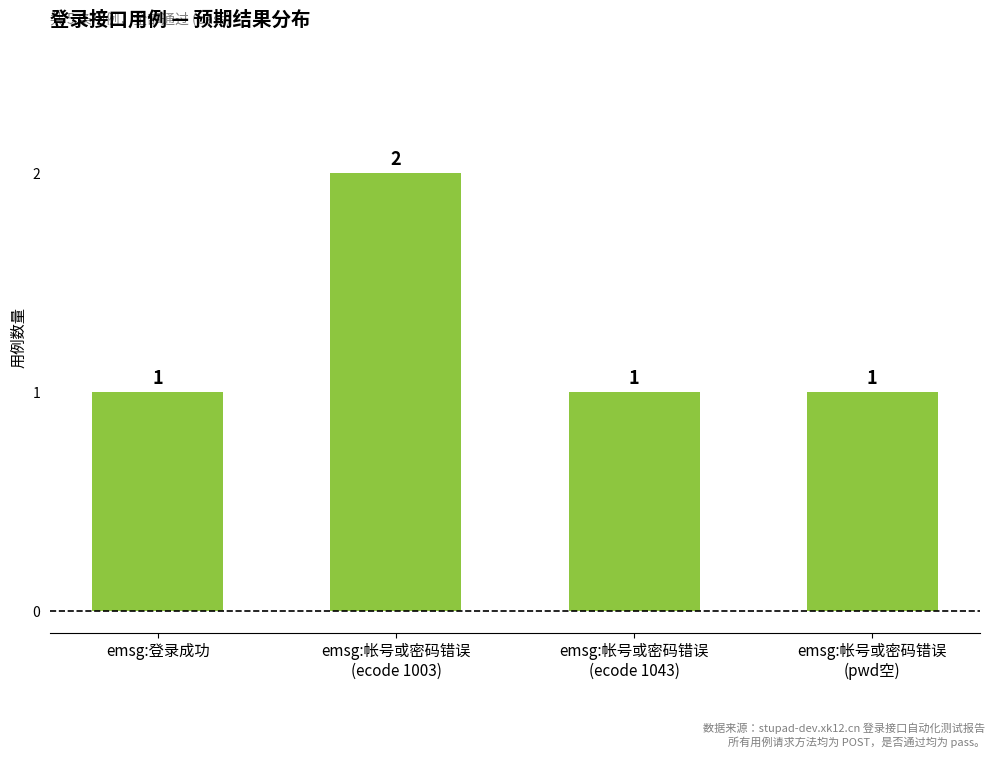

Reading left to right, list all the values displayed in this chart.

emsg:登录成功=1	emsg:帐号或密码错误
(ecode 1003)=2	emsg:帐号或密码错误
(ecode 1043)=1	emsg:帐号或密码错误
(pwd空)=1